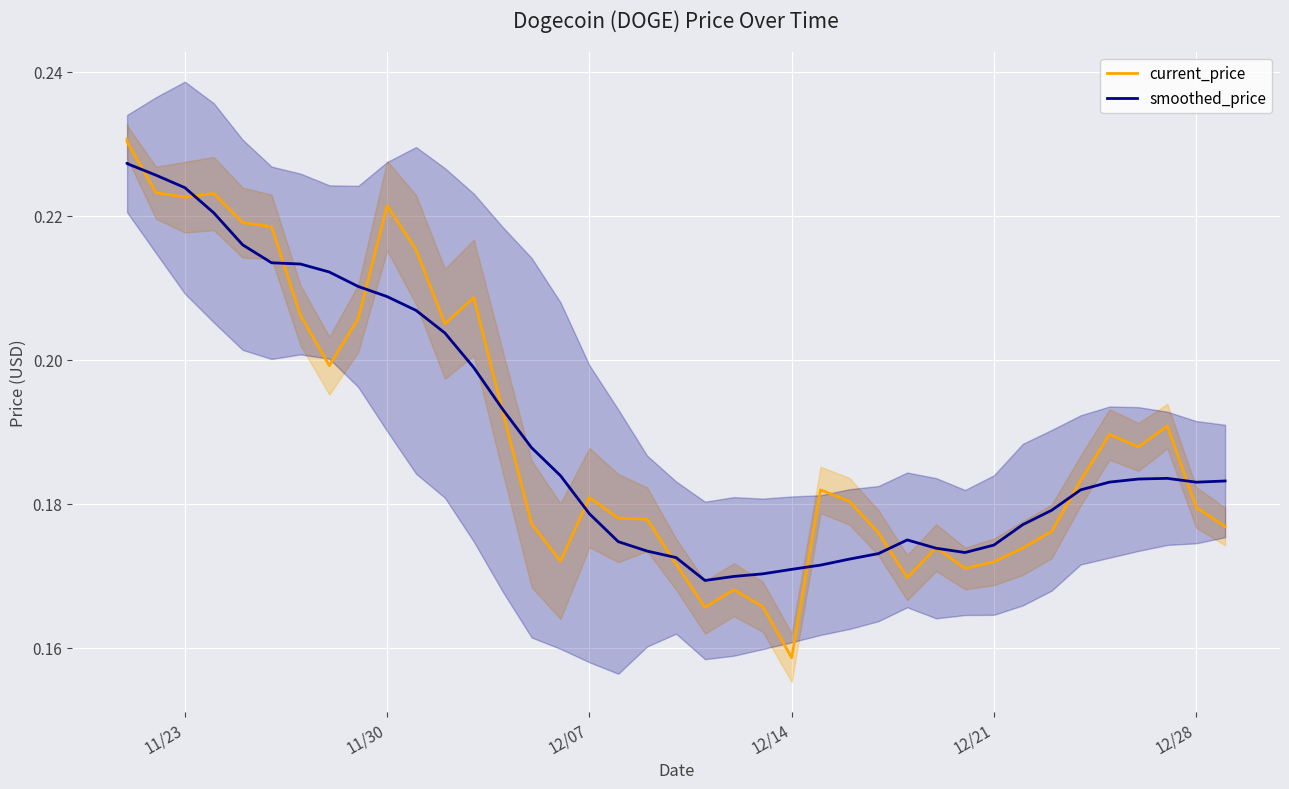

Count the current_price values in the range 0 to 1.

40